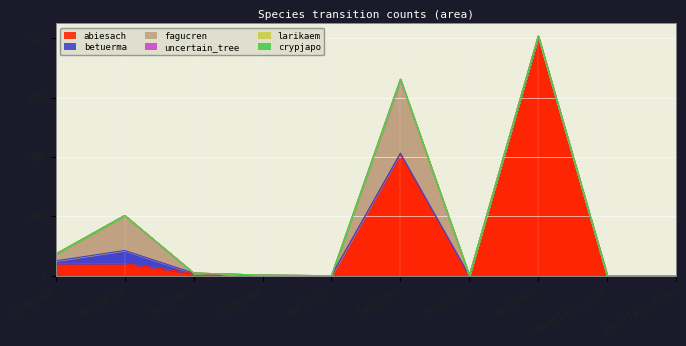

True or false: uncertain_tree and fagucren intersect in this chart.

False